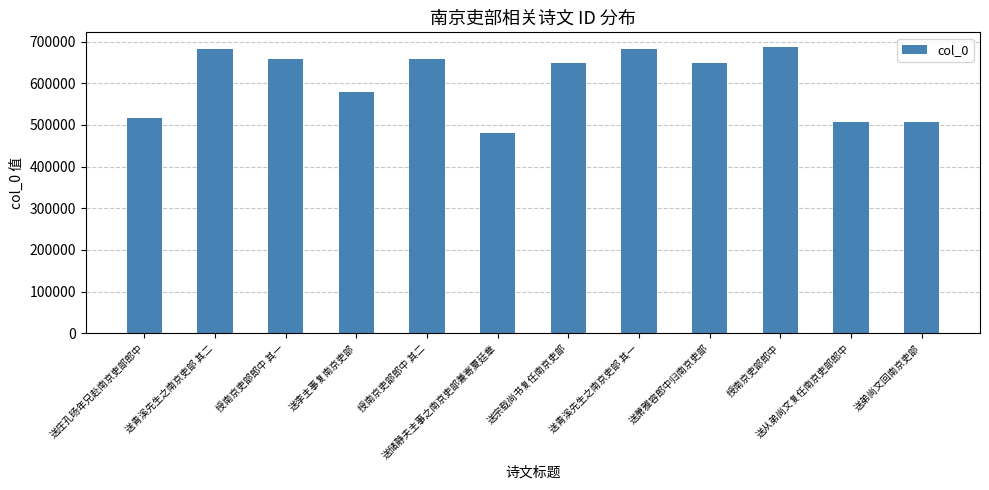

Is it true that the value at 授南京吏部郎中 其一 is 657633?

True